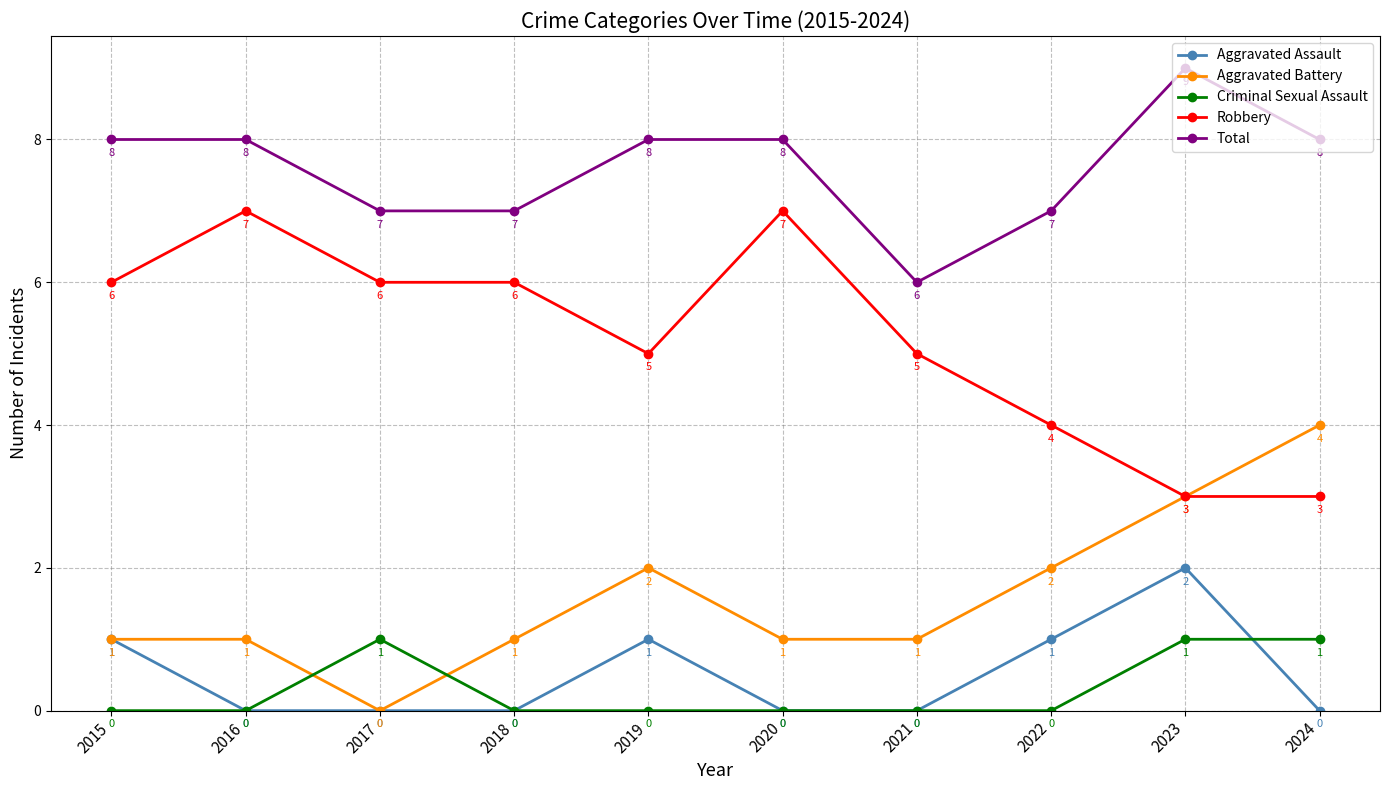

In Aggravated Assault, how many points are higher than both neighbors (excluding endpoints)?

2